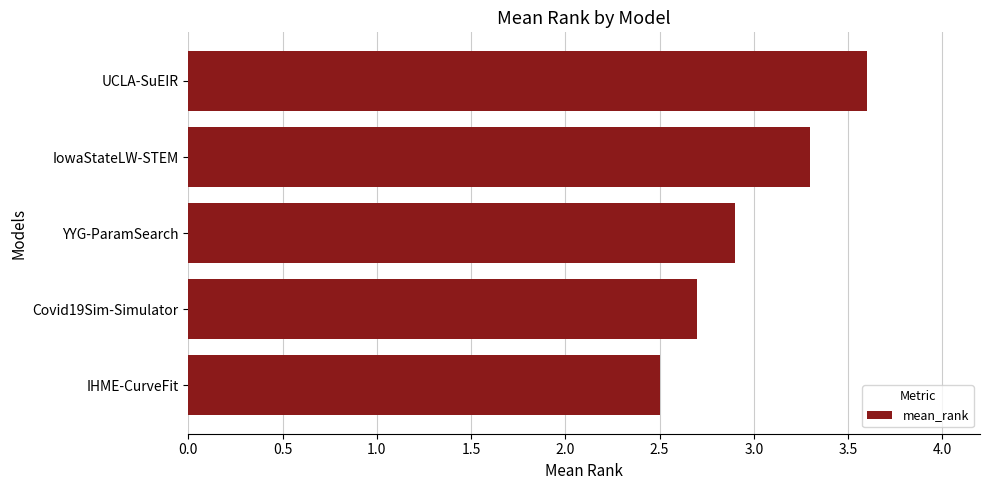

True or false: the data shows 2.5 at IHME-CurveFit.

True